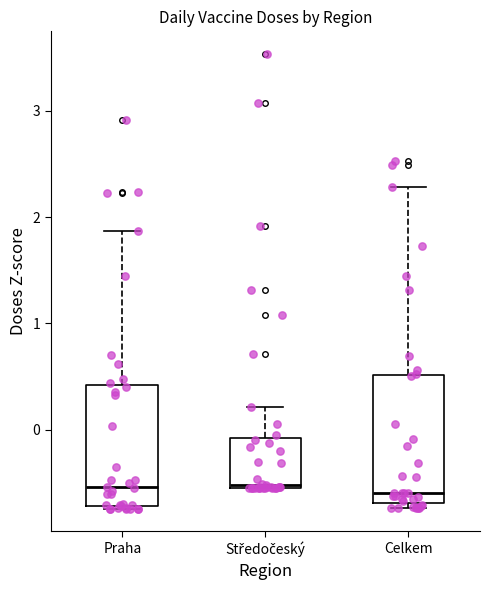

Where is the upper edge of the box for Středočeský on the y-axis? The values are not printed on the chart, so give them approximately, as read against the axis.

-0.1